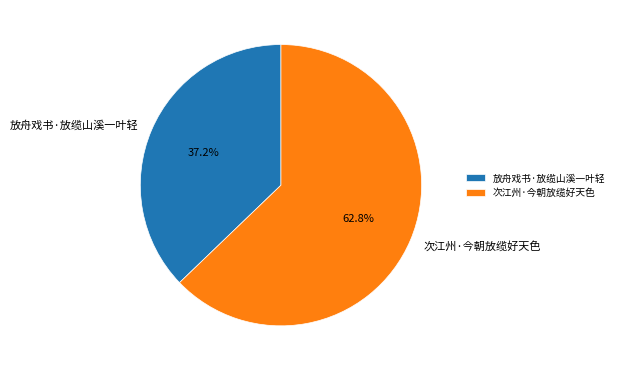

What is the largest slice in the pie chart?

次江州·今朝放缆好天色